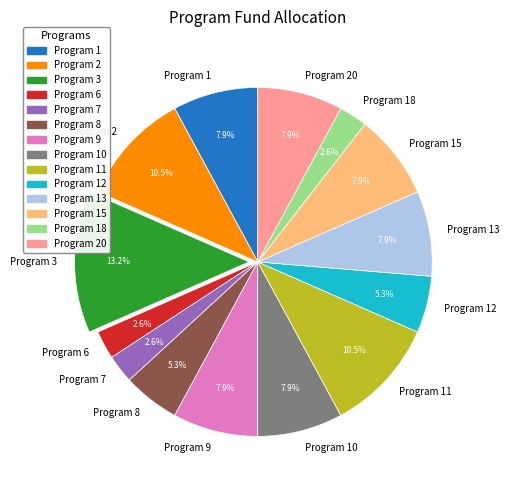

What is the total percentage of Program 7 and Program 3?

15.8%